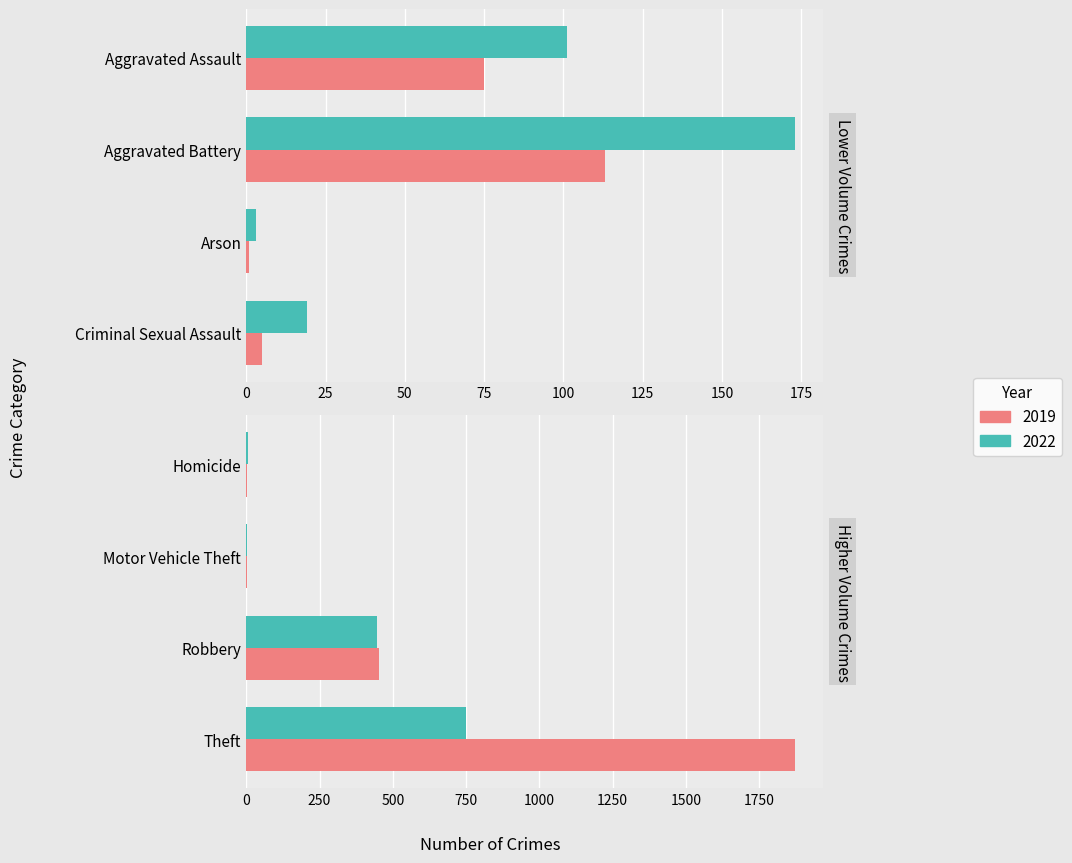

Is it true that 2022 equals 1339 at 7?

False